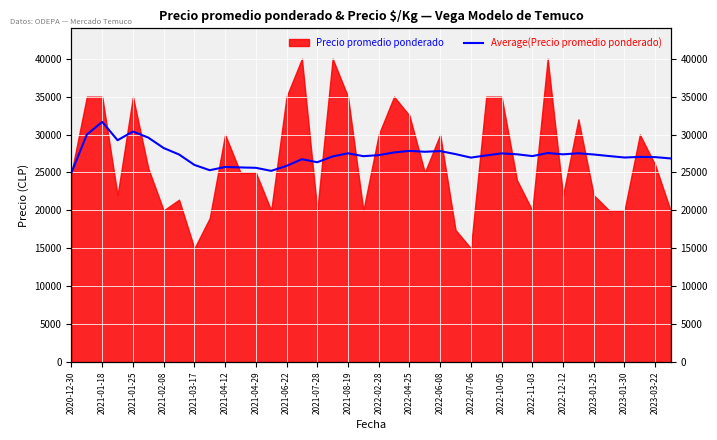

How many categories are shown in the chart?

40